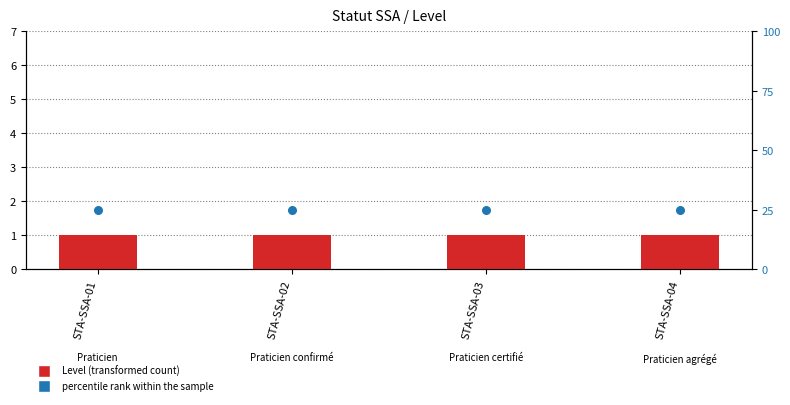

Which series has the widest spread of Y values?

Level (transformed count)